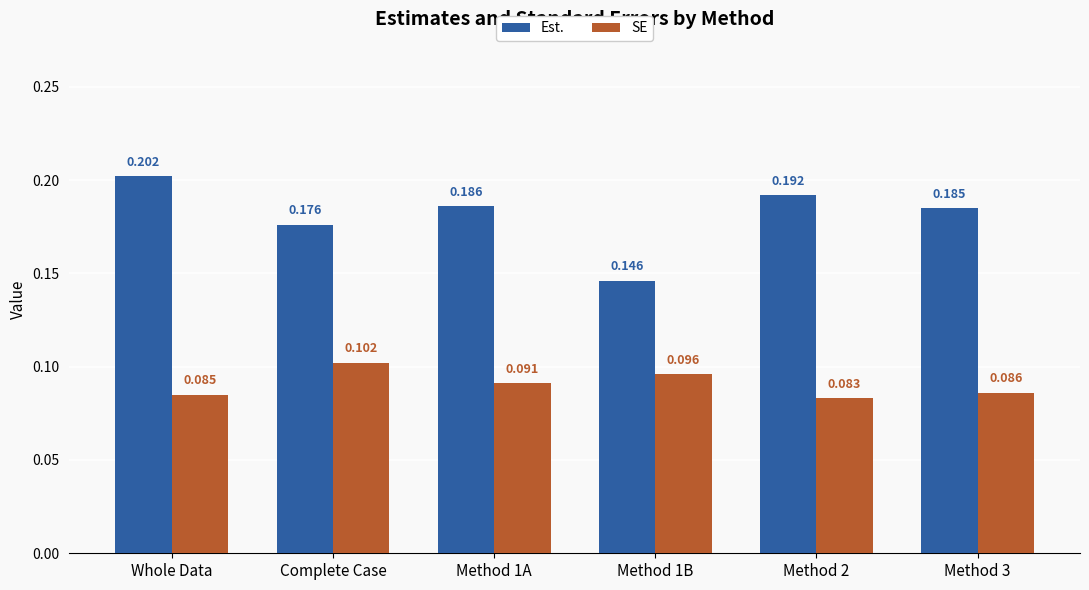

The value of Est. at Method 1A is 0.3. True or false?

False